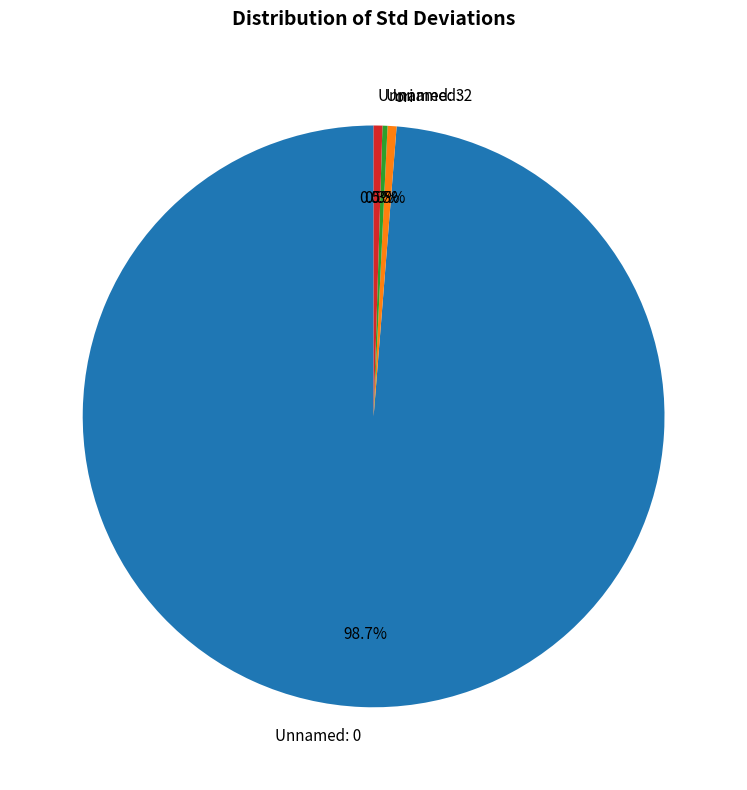

How many slices are in this pie chart?

4